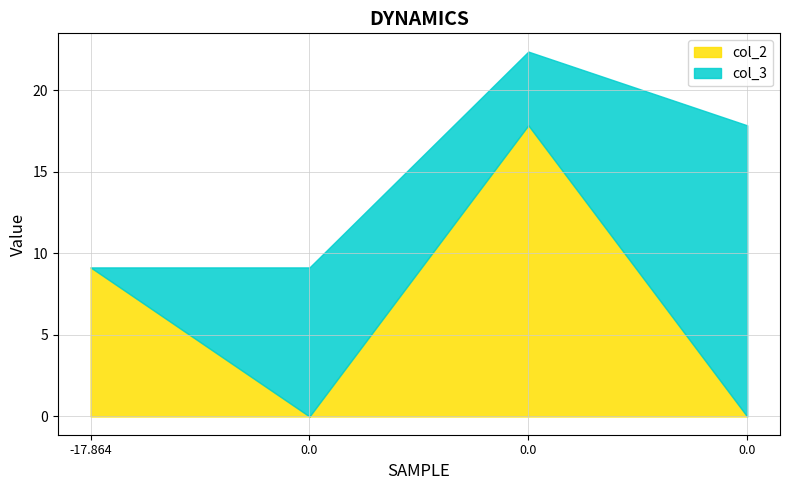

Where does the col_2 series first go above 9?

-17.864